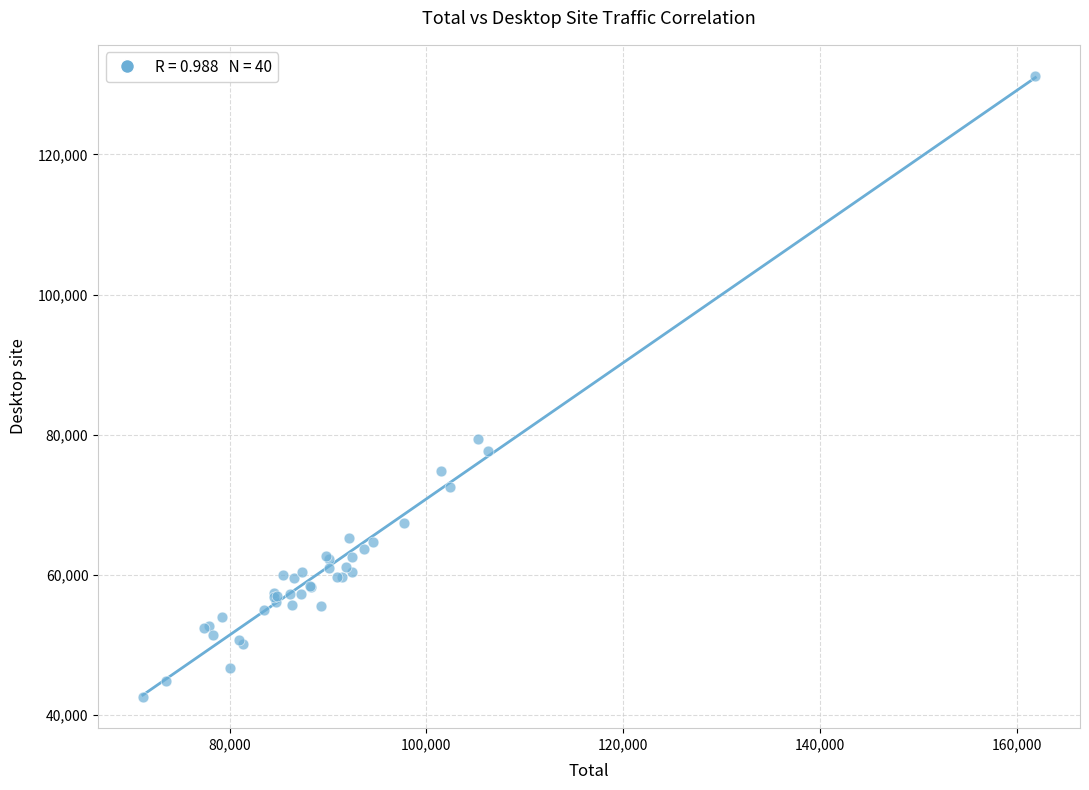

What Y value in the scatter plot is closest to 86876?

79377